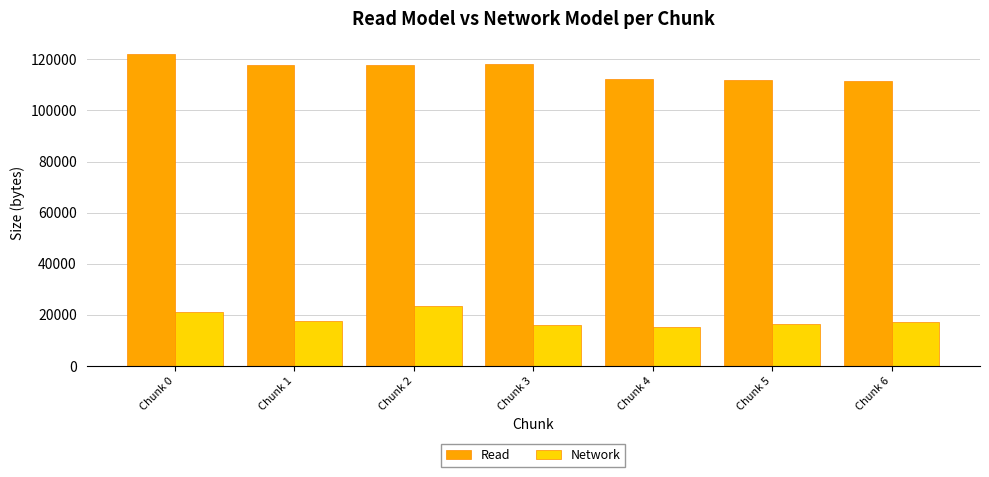

Count the number of categories in the chart.

7